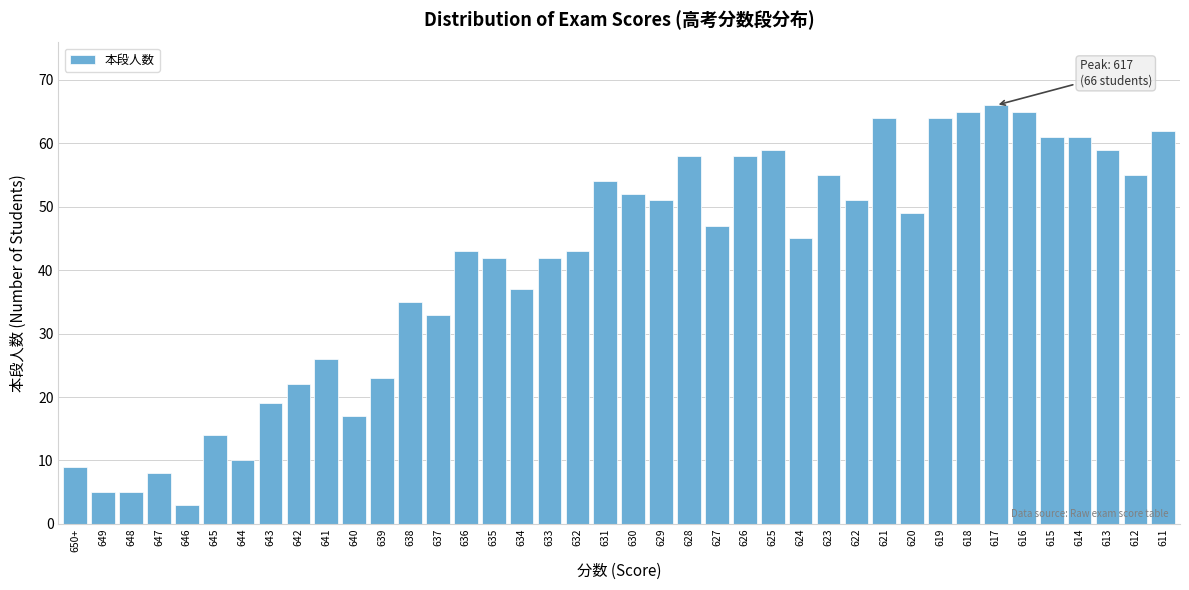

What is the sum of the values at 636 and 617?

109